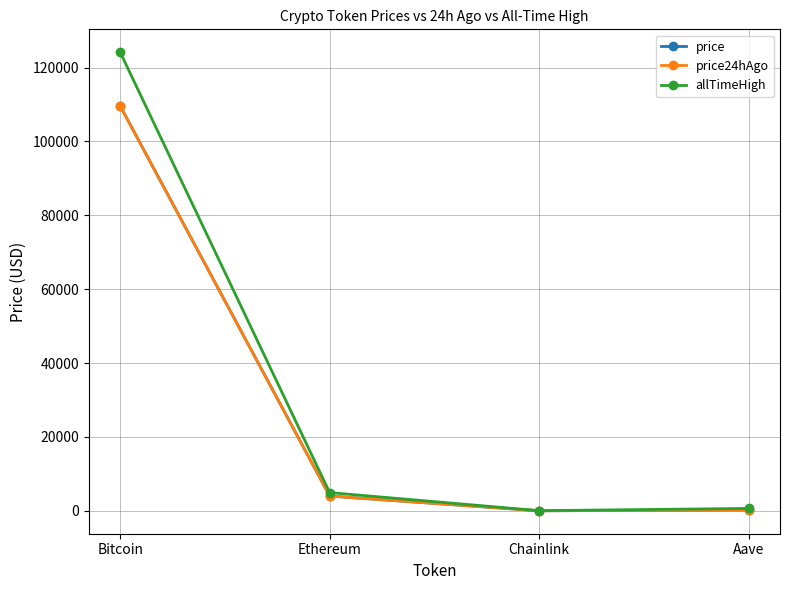

Is it true that allTimeHigh equals 167930.8 at Bitcoin?

False